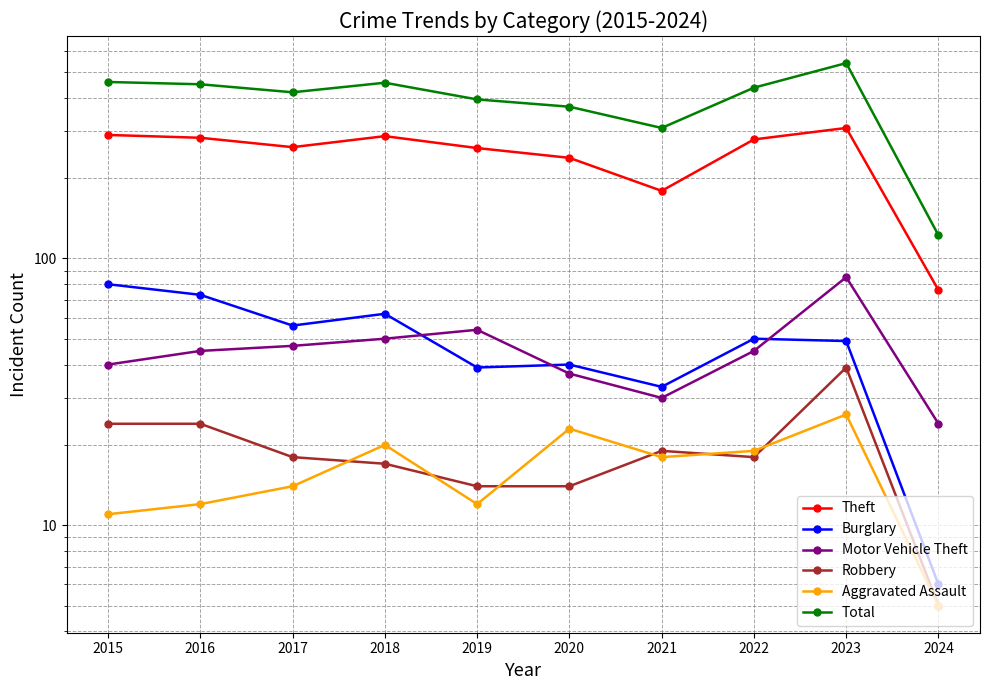

What is the highest value of the Robbery series?

39